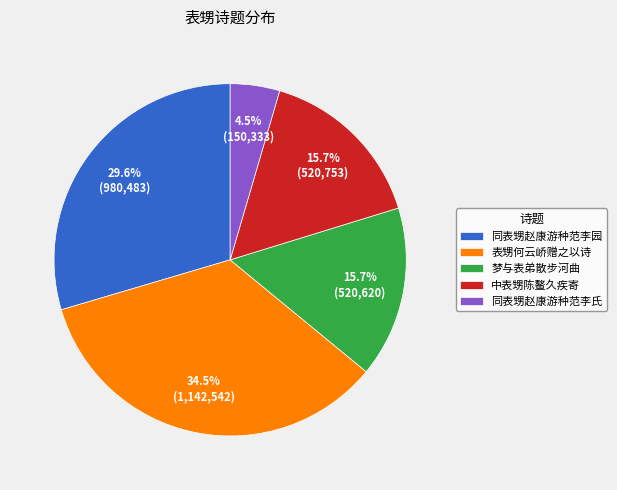

What is the total percentage of 梦与表弟散步河曲 and 同表甥赵康游种范李氏?

20.2%